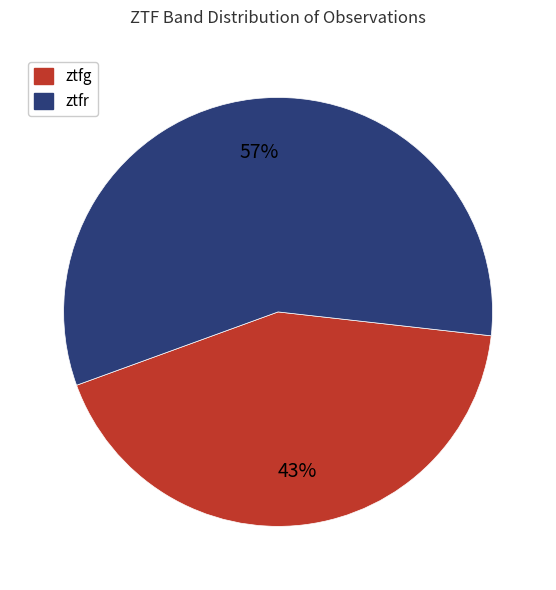

True or false: ztfr accounts for 69% of the total.

False